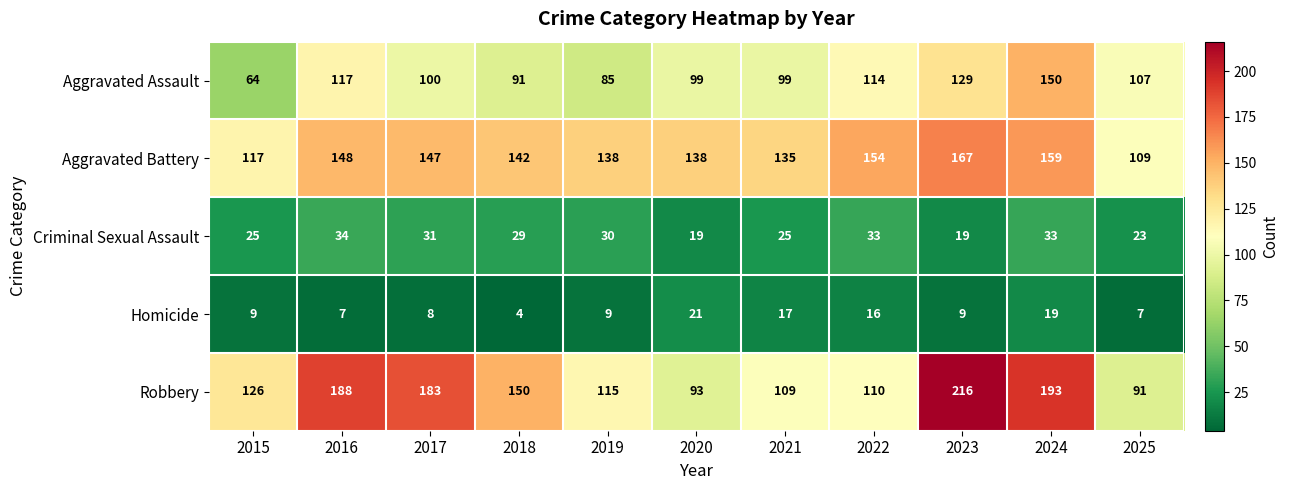

Which category has the lowest value in the Aggravated Assault series?

2015